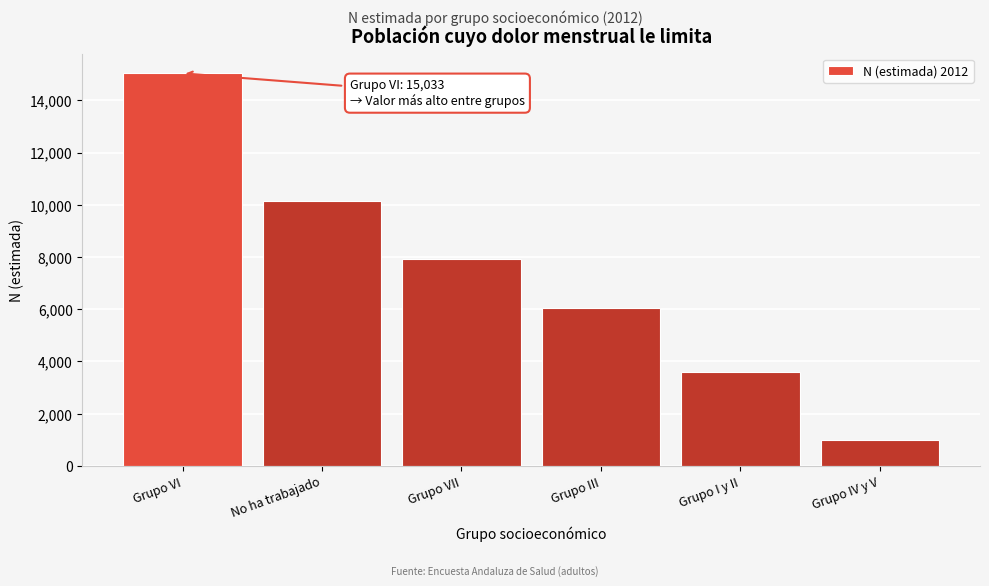

Reading left to right, list all the values displayed in this chart.

15033	10152	7911	6033	3580	998